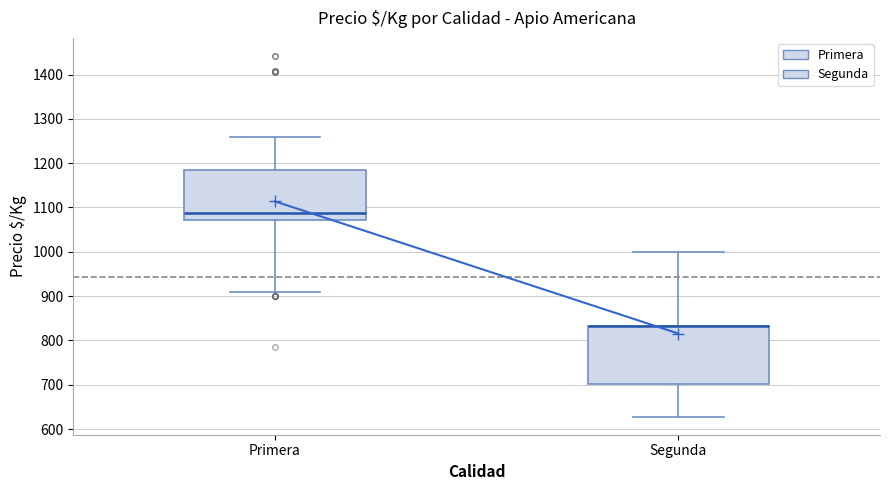

Reading left to right, read every box against the y-axis: the position of its median line, the range the box covers, and the ends of its whiskers. The values are not printed on the chart, so give them approximately, as read against the axis.

Primera: median 1090, box 1070 to 1180, whiskers 910 to 1260
Segunda: median 830 (drawn on the box's upper edge), box 700 to 830, whiskers 630 to 1000